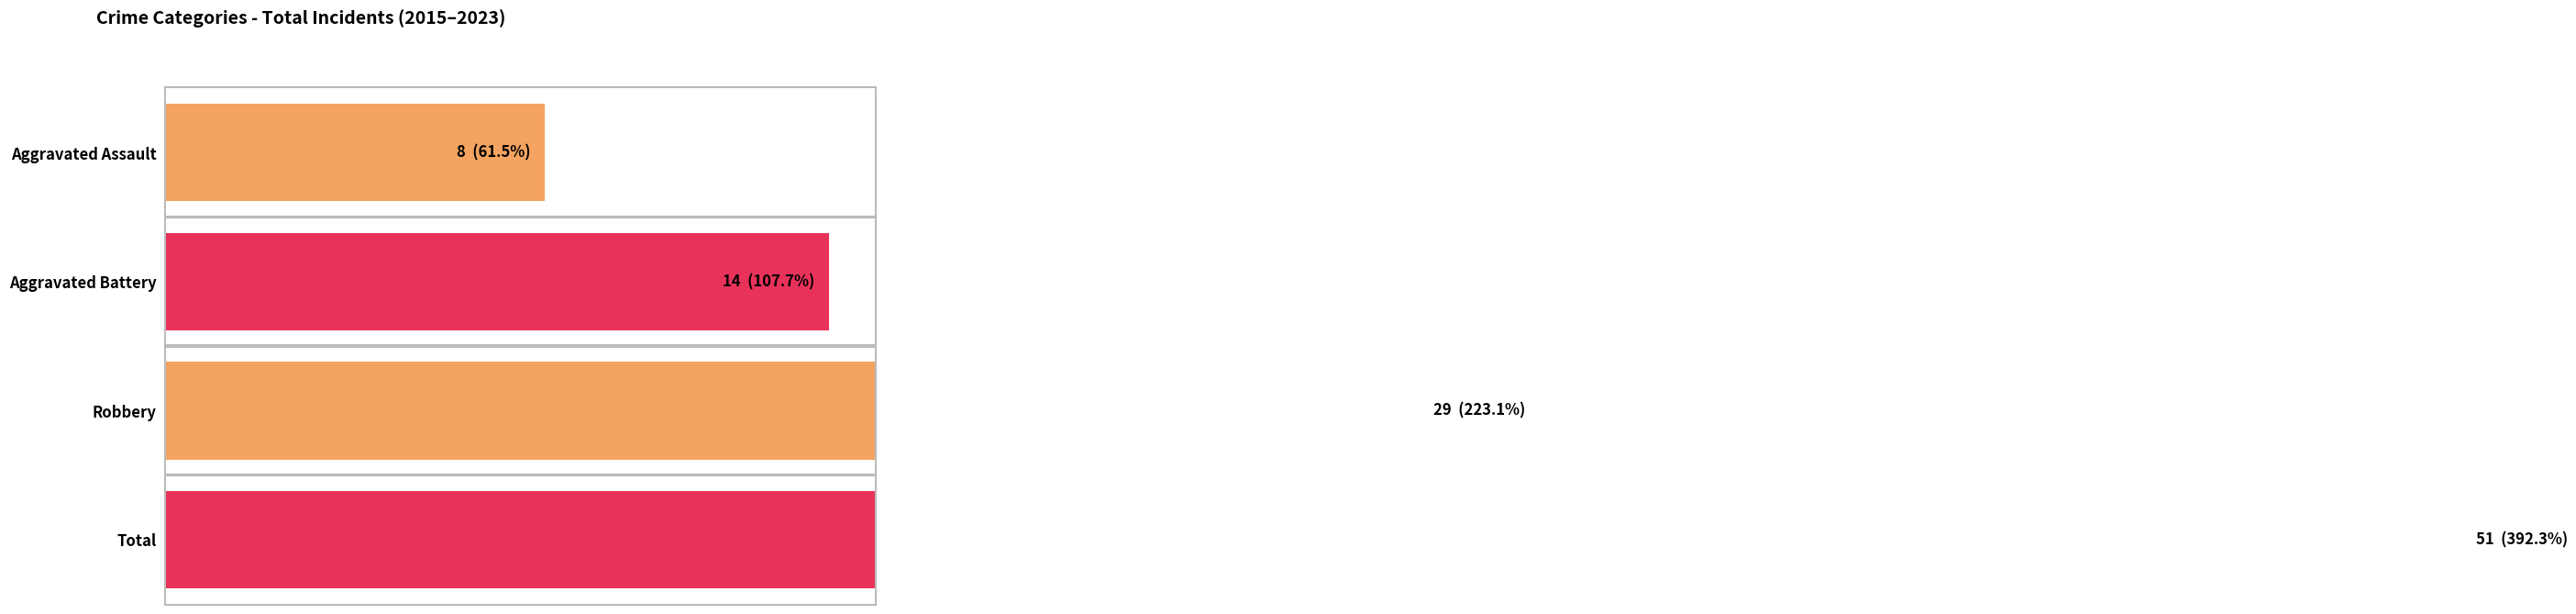

Which series has the largest range (max minus min)?

Robbery